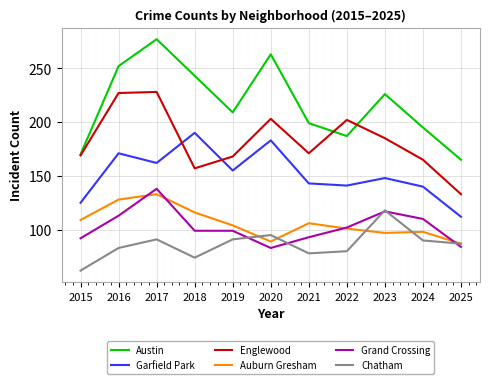

Reading left to right, list all the values displayed in this chart.

Austin: 170	252	277	243	209	263	199	187	226	195	165
Garfield Park: 125	171	162	190	155	183	143	141	148	140	112
Englewood: 169	227	228	157	168	203	171	202	185	165	133
Auburn Gresham: 109	128	133	116	104	89	106	101	97	98	87
Grand Crossing: 92	113	138	99	99	83	93	102	117	110	84
Chatham: 62	83	91	74	91	95	78	80	118	90	87